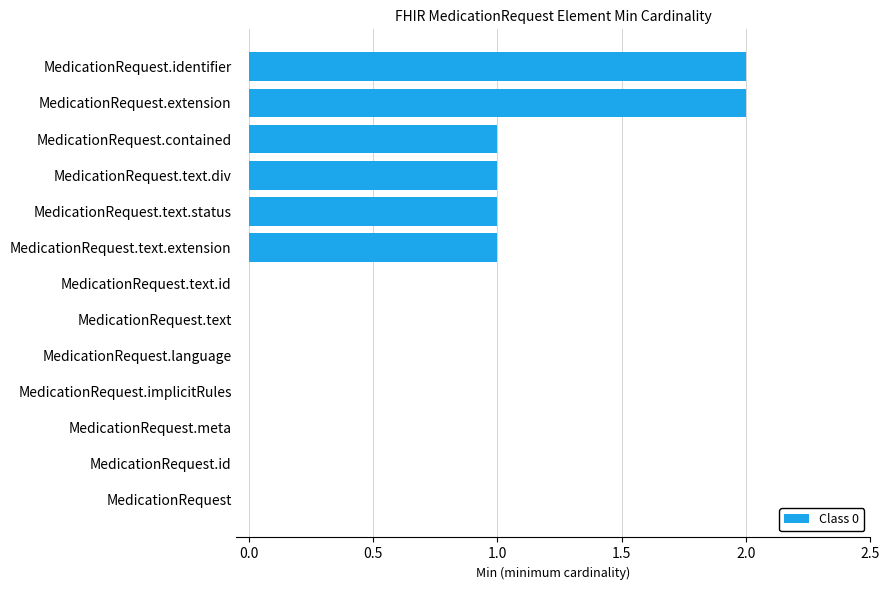

Reading bottom to top, list all the values displayed in this chart.

MedicationRequest=0	MedicationRequest.id=0	MedicationRequest.meta=0	MedicationRequest.implicitRules=0	MedicationRequest.language=0	MedicationRequest.text=0	MedicationRequest.text.id=0	MedicationRequest.text.extension=1	MedicationRequest.text.status=1	MedicationRequest.text.div=1	MedicationRequest.contained=1	MedicationRequest.extension=2	MedicationRequest.identifier=2